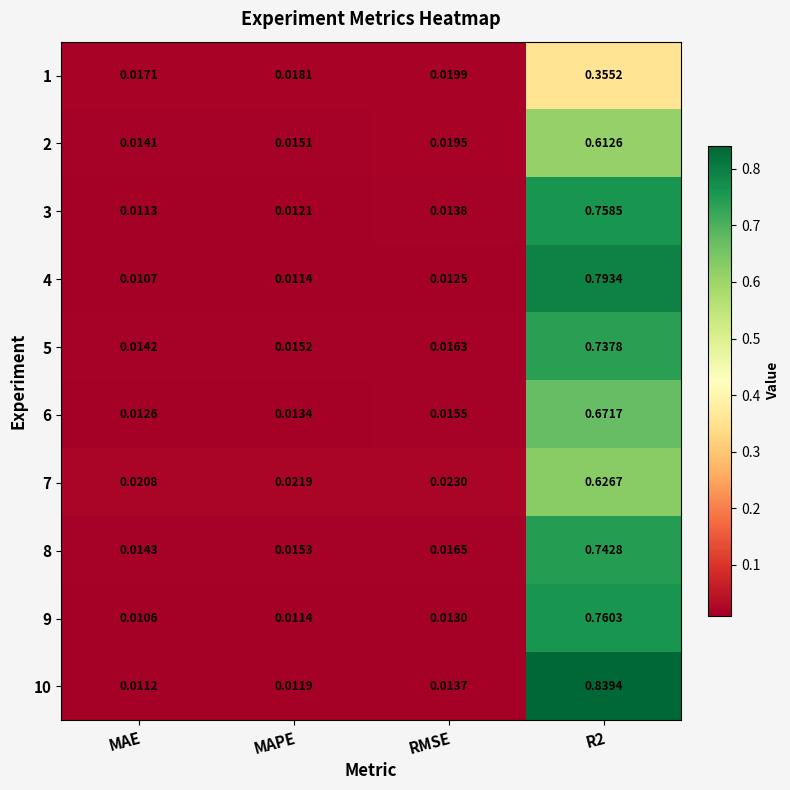

Rank the series at MAE from highest to lowest value.

7, 1, 8, 5, 2, 6, 3, 10, 4, 9